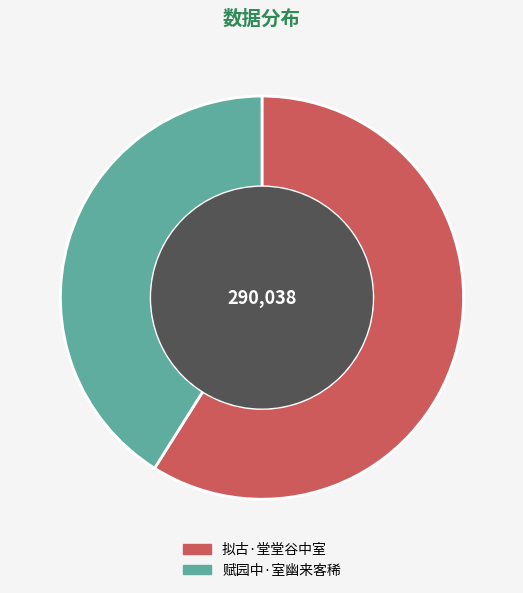

Which category has the smallest portion of the pie?

赋园中·室幽来客稀